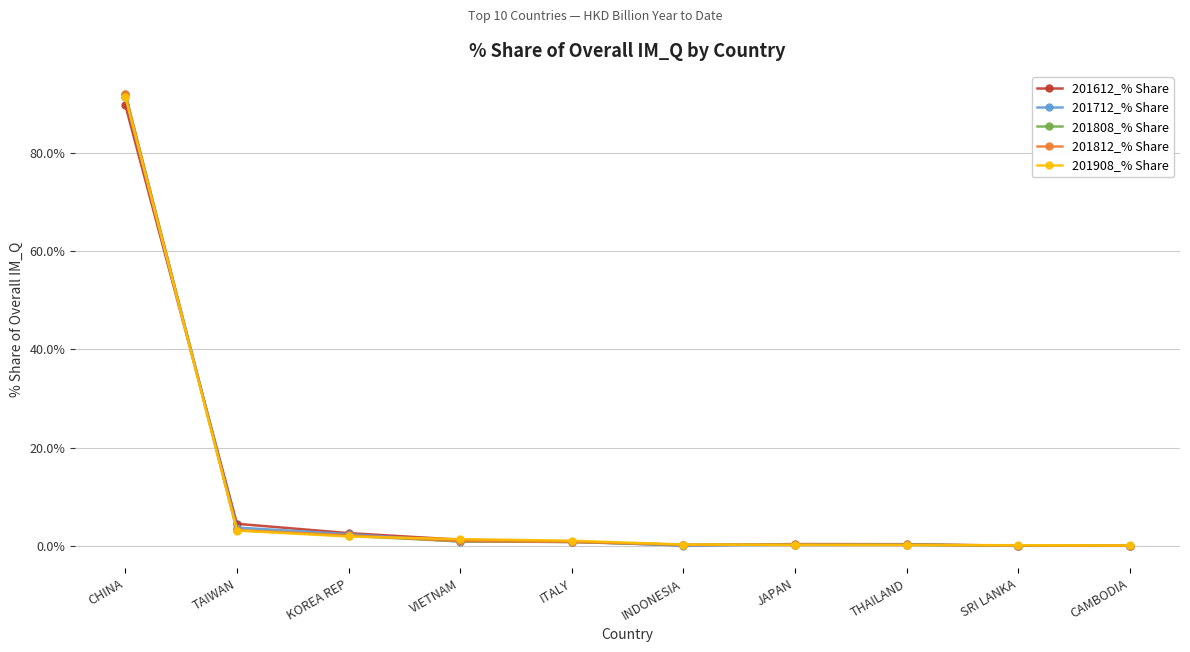

How many intersections are there between 201712_% Share and 201812_% Share?

7